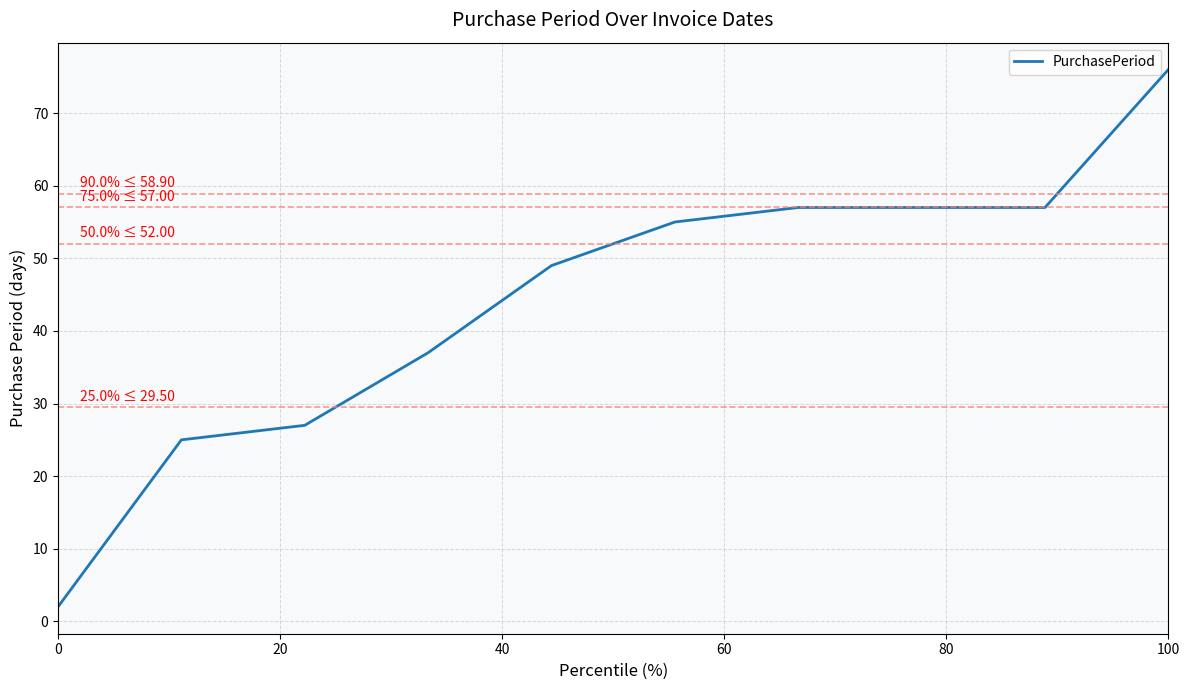

What is the greatest value displayed?

76